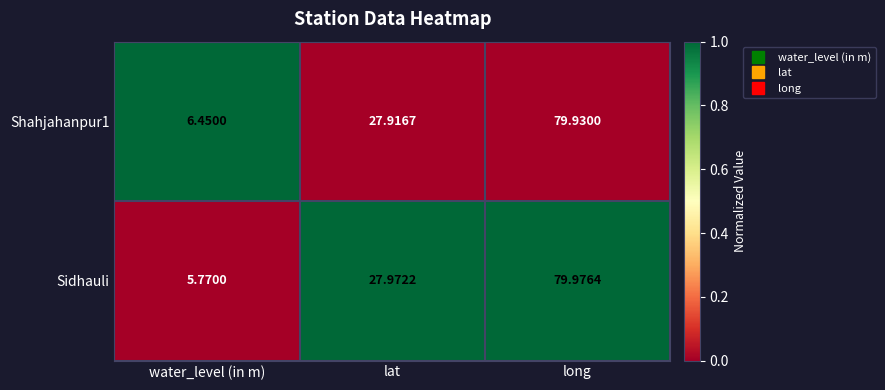

Is the value of Shahjahanpur1 at water_level (in m) greater than the value of Sidhauli at lat?

No